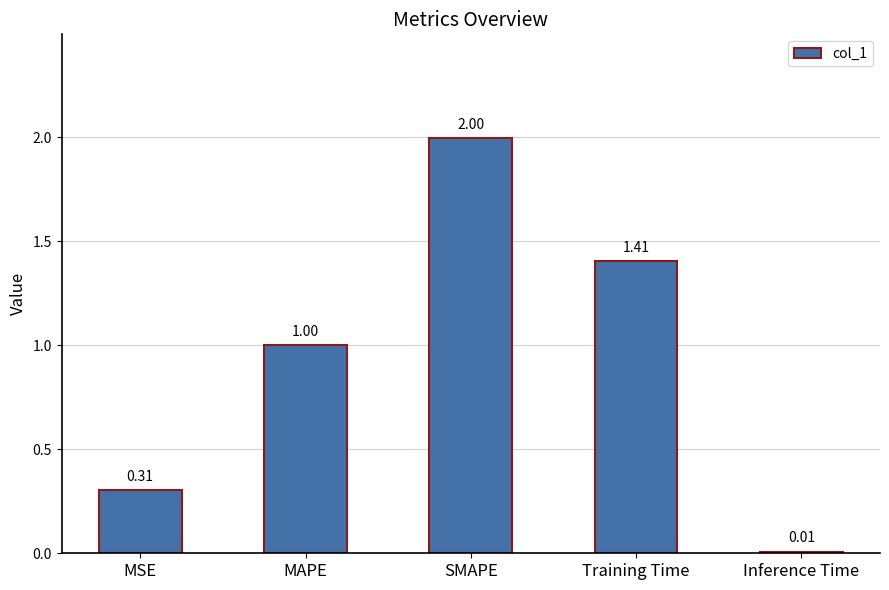

The chart shows a value of 0.5 at MSE. True or false?

False